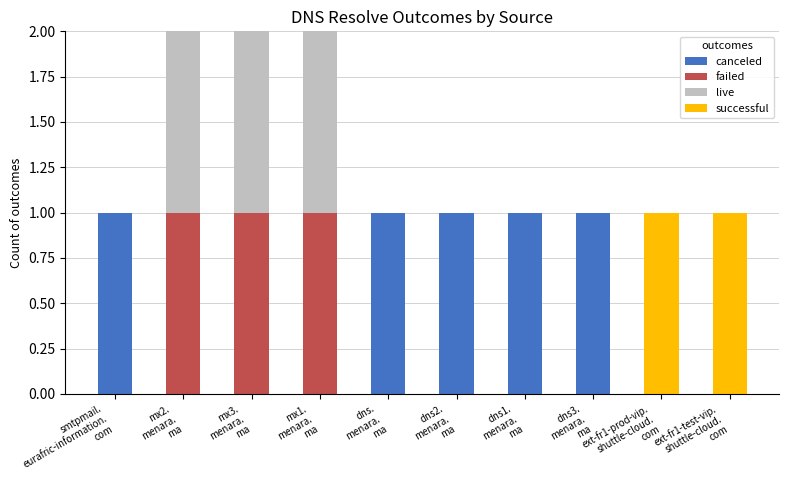

Are the bars horizontal?

No